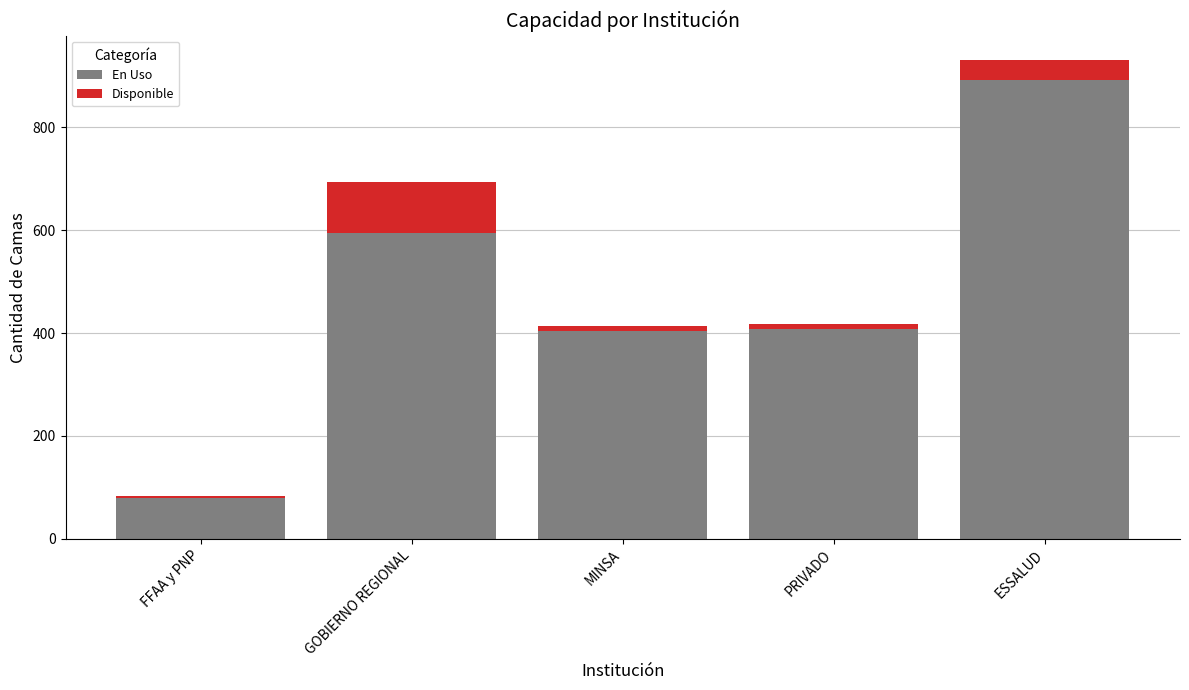

At which label does En Uso reach its peak?

ESSALUD